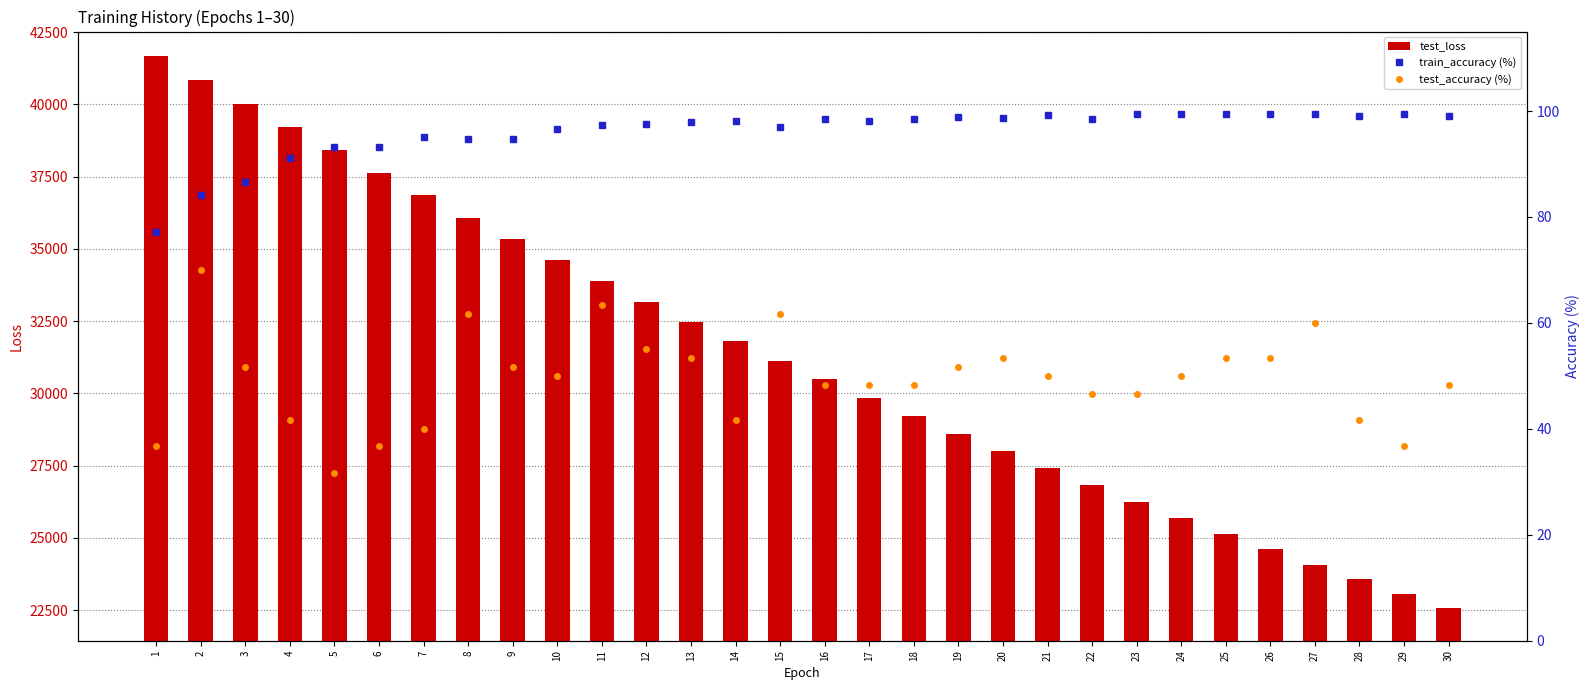

What is the smallest value displayed?

31.7